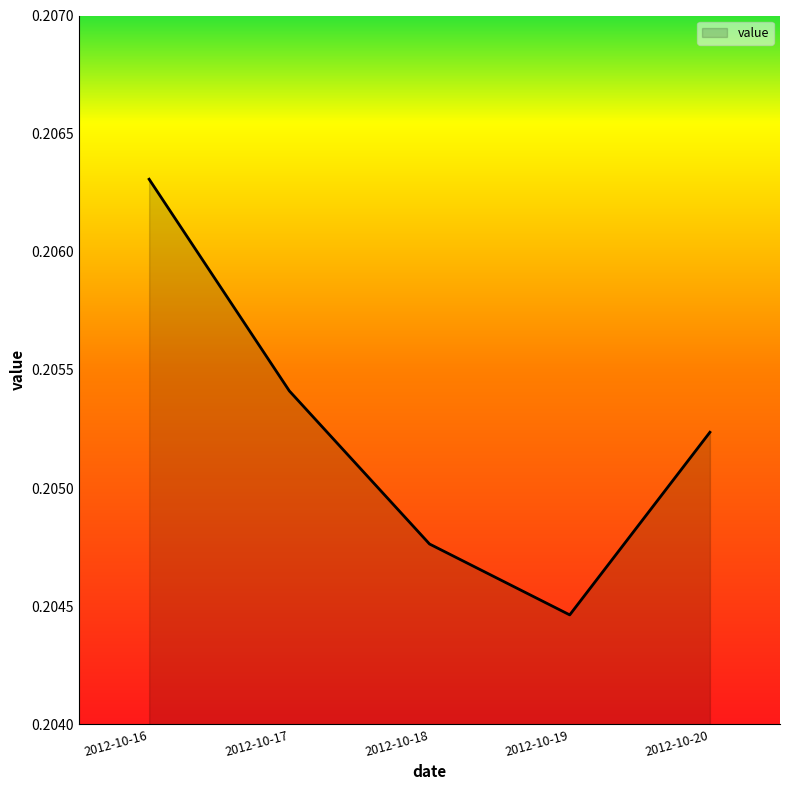

Between 2012-10-19 and 2012-10-16, which is larger?

2012-10-16